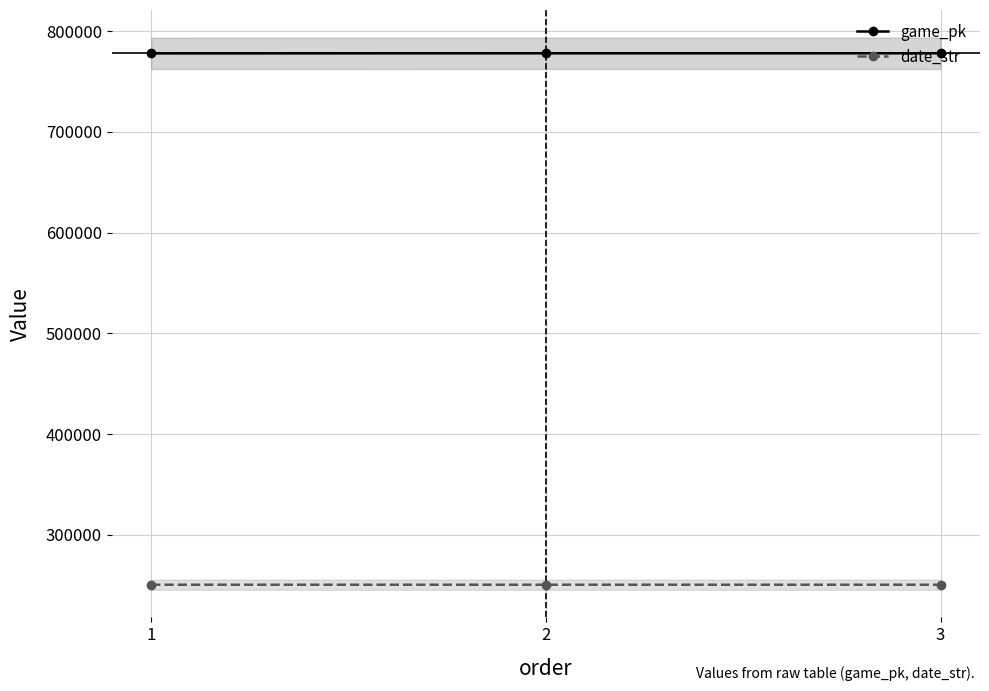

List the series in order of their peak value, lowest first.

date_str, game_pk